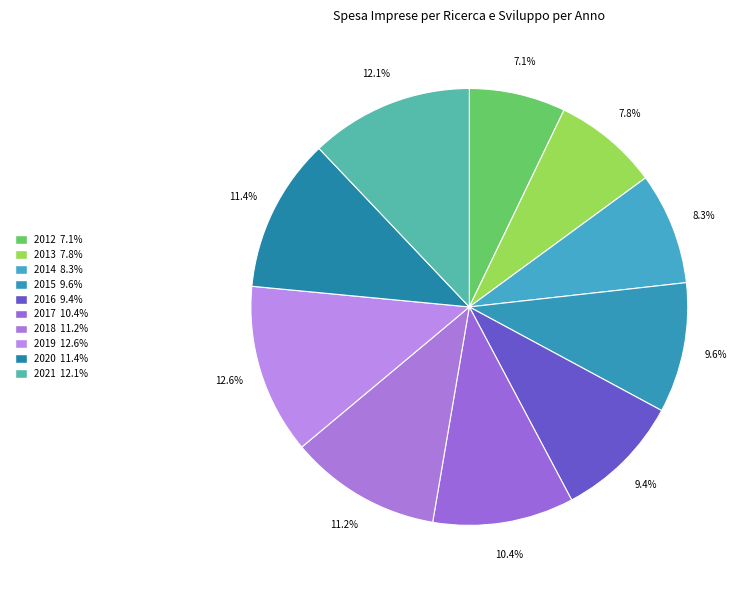

Combined, do 2021 and 2013 account for over 50%?

No